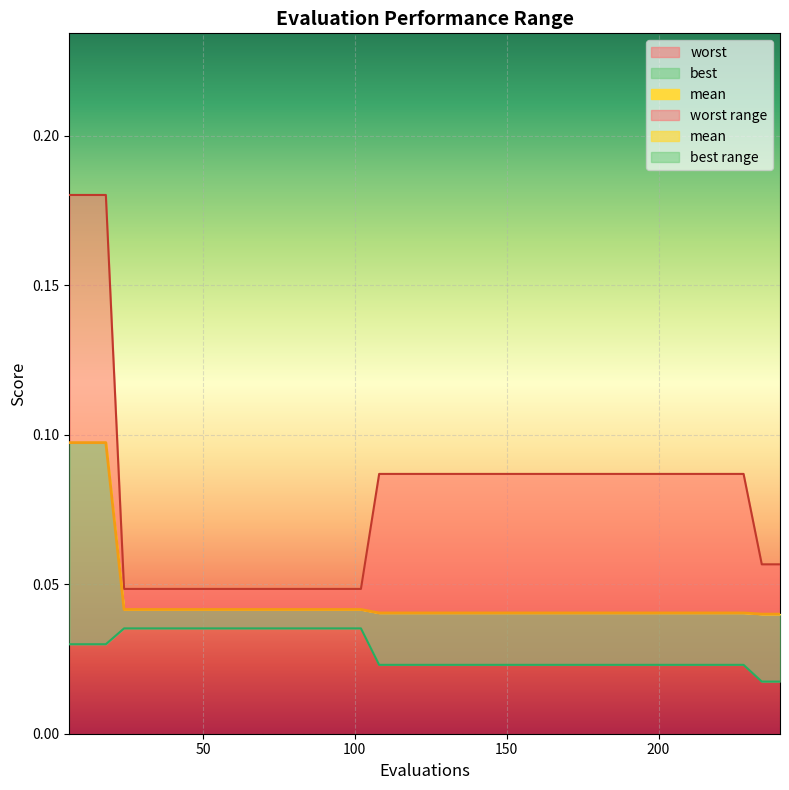

What is the difference between the highest and lowest values at 198?

0.1